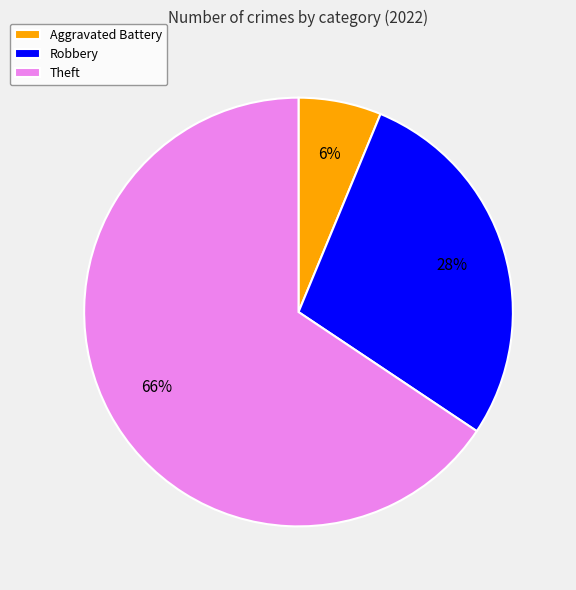

Which category has the smallest portion of the pie?

Aggravated Battery